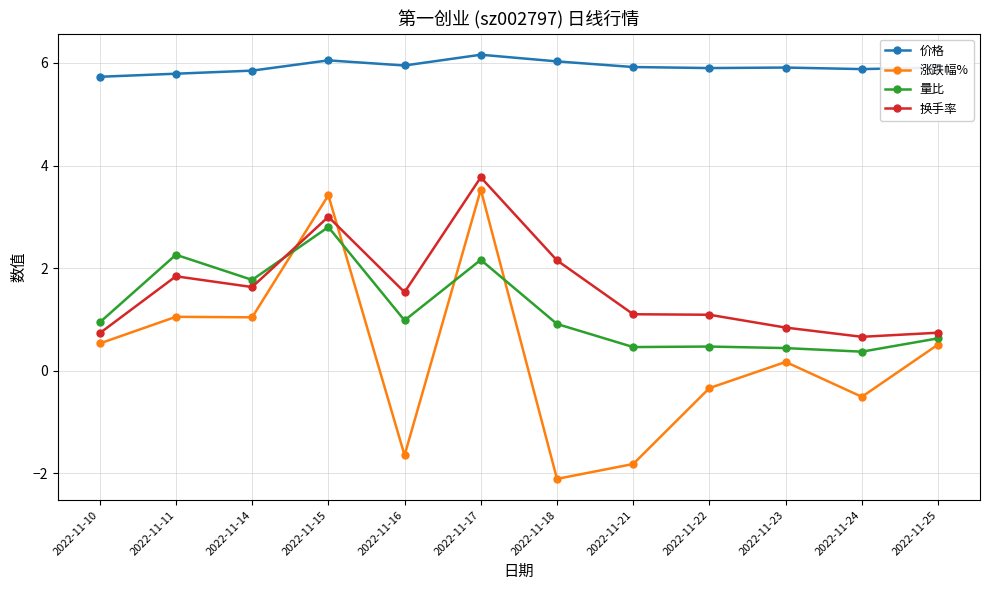

Is this an area chart (filled region under the line)?

No